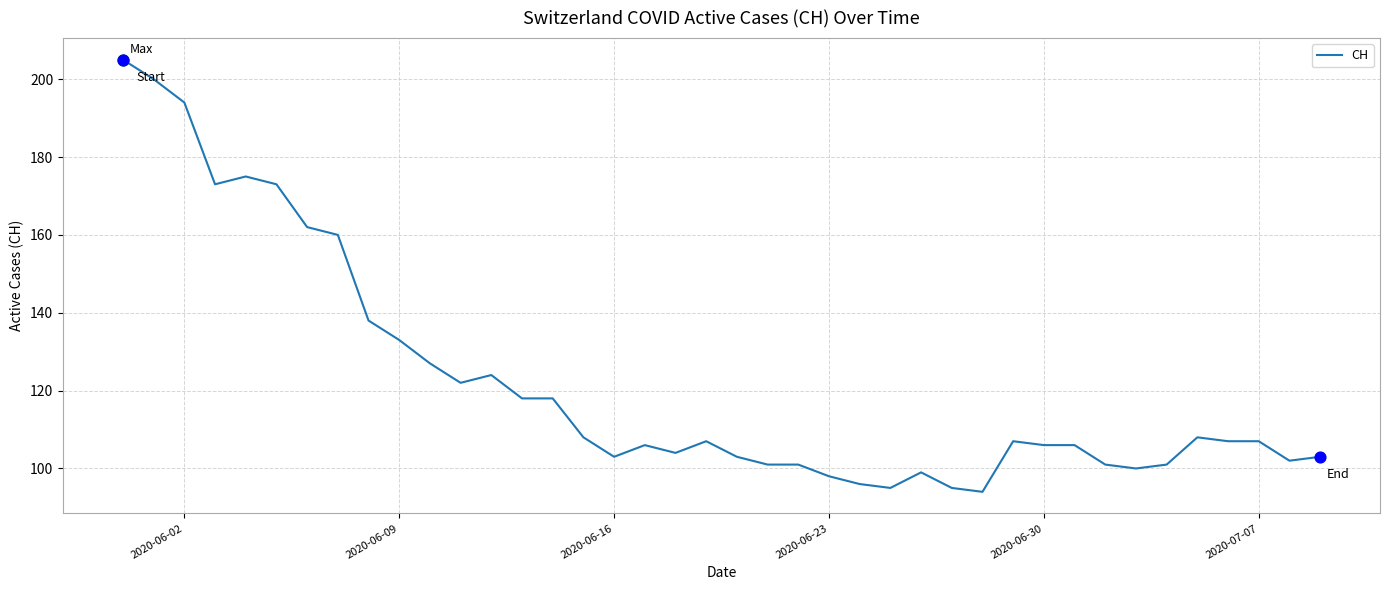

What is the greatest value displayed?

205